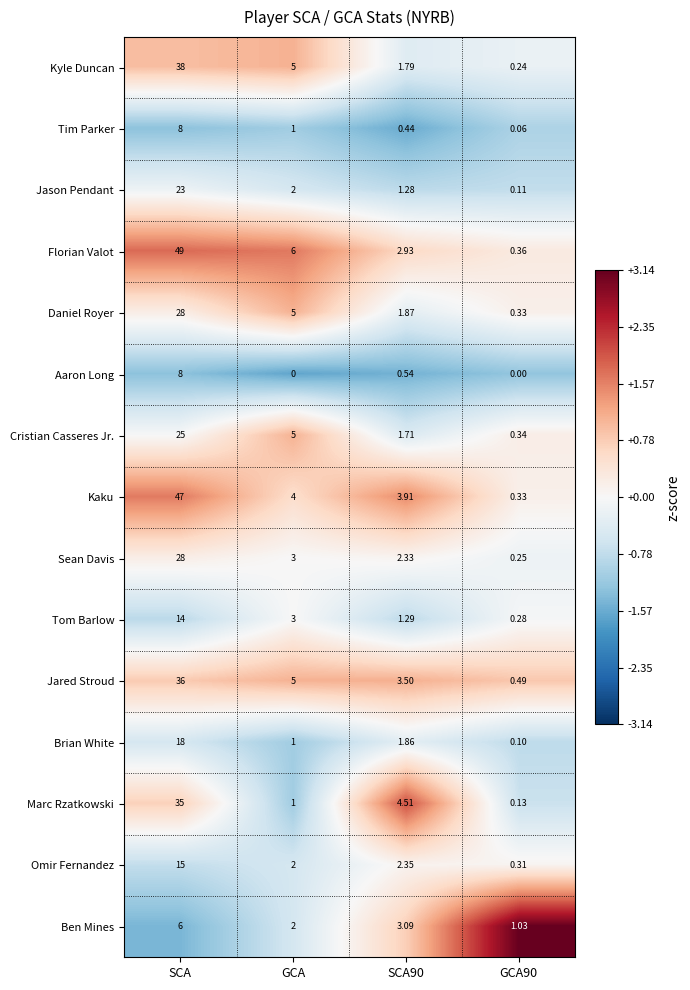

Which series has the largest range (max minus min)?

Florian Valot